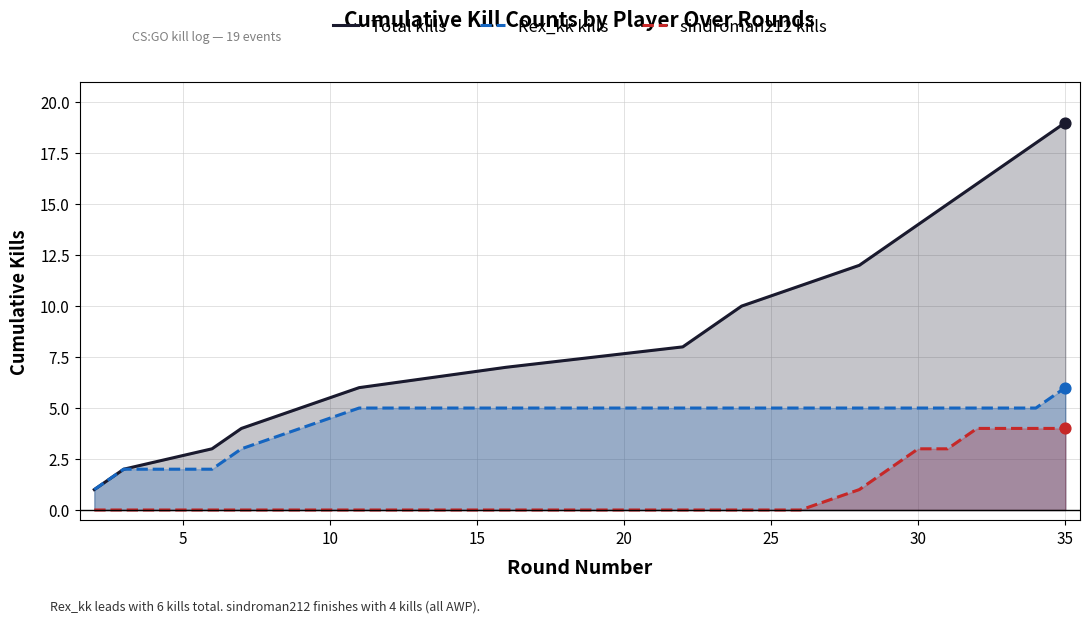

What is the maximum value for Rex_kk kills?

6